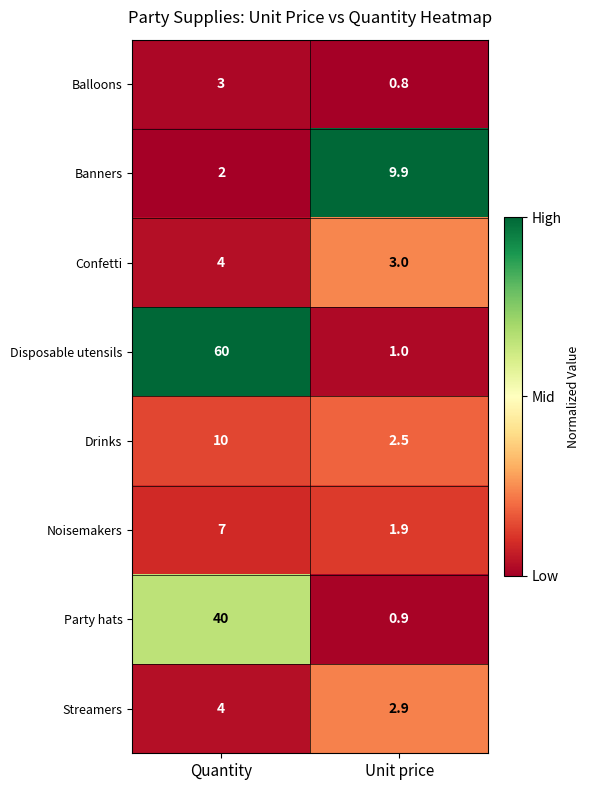

True or false: Streamers has a value of 5.7 at Quantity.

False